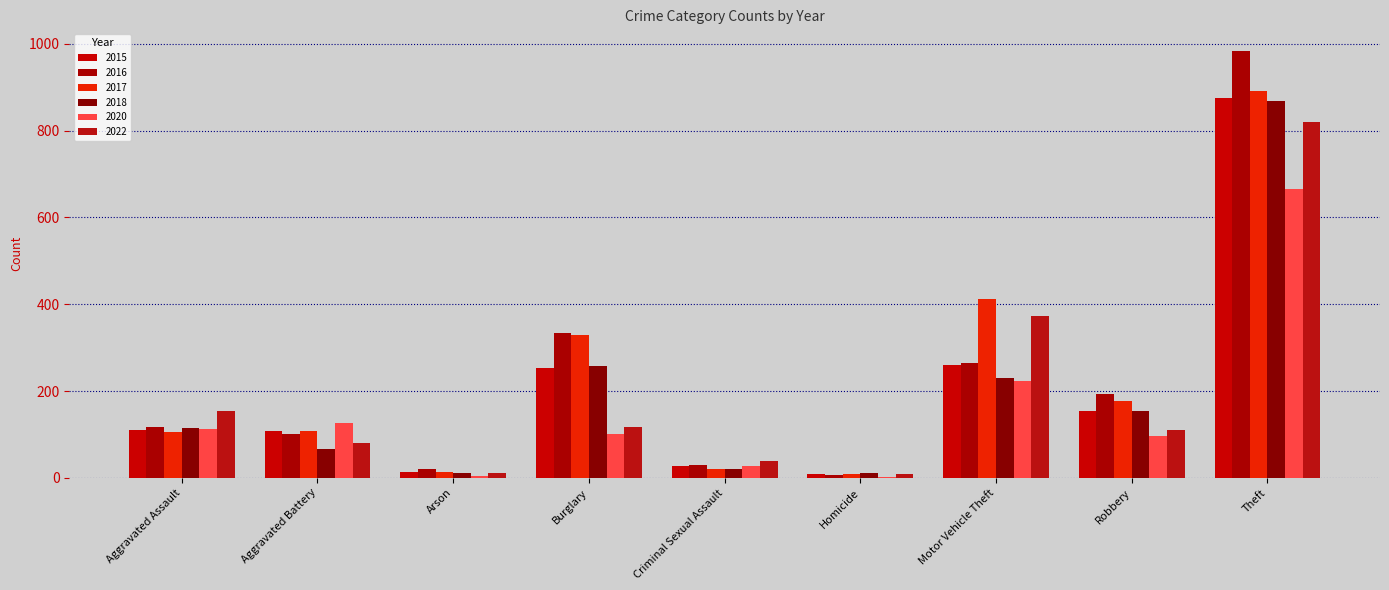

What is the greatest value displayed?

984